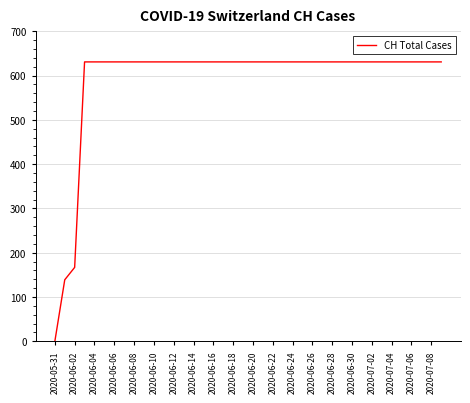

What is the greatest value displayed?

631